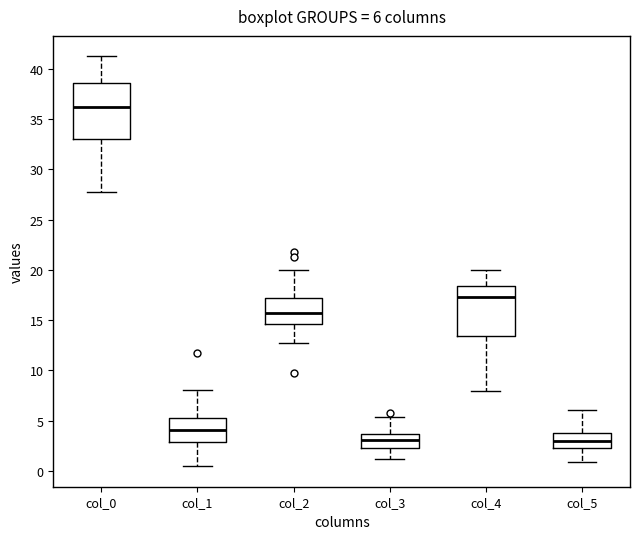

Comparing the boxes themselves (not the whiskers), which one is the tallest?

col_0